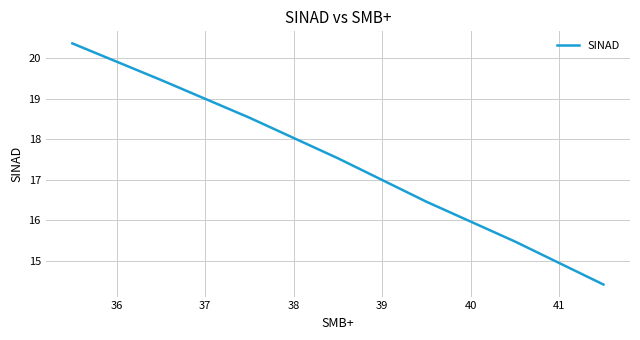

What is the difference between the maximum and second lowest values?

4.9